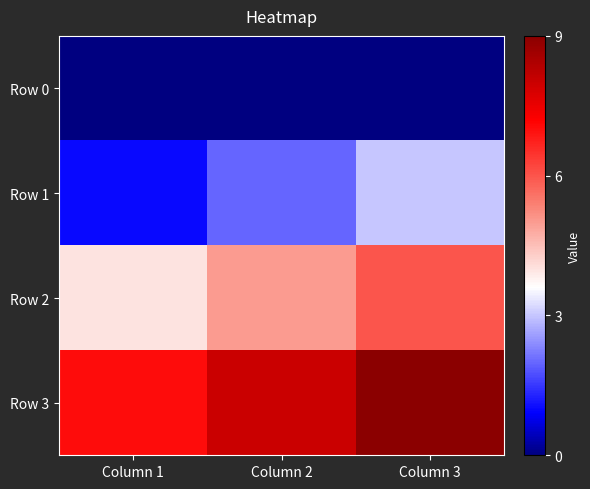

Which category has the highest value across all series?

Column 3